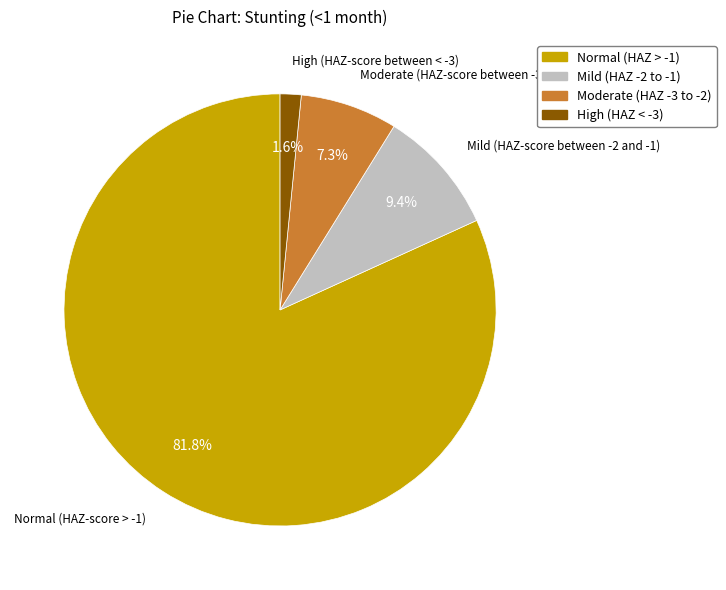

Which slice is the smallest?

High (HAZ < -3)